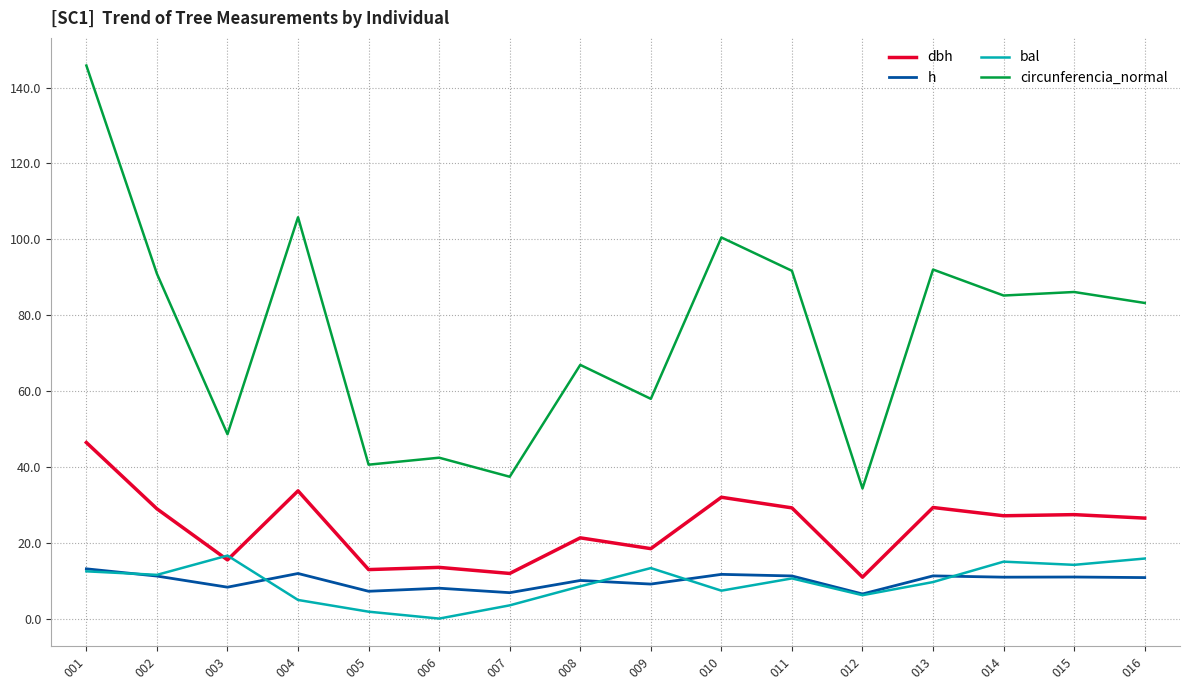

True or false: h has more than 0 interior local peaks.

True